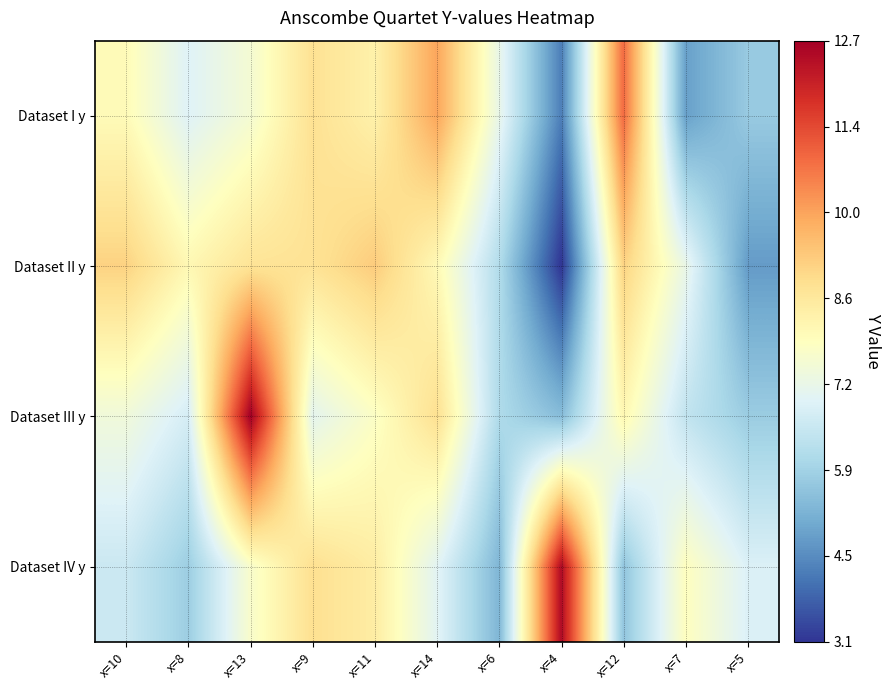

What is the minimum value shown in the chart?

3.1